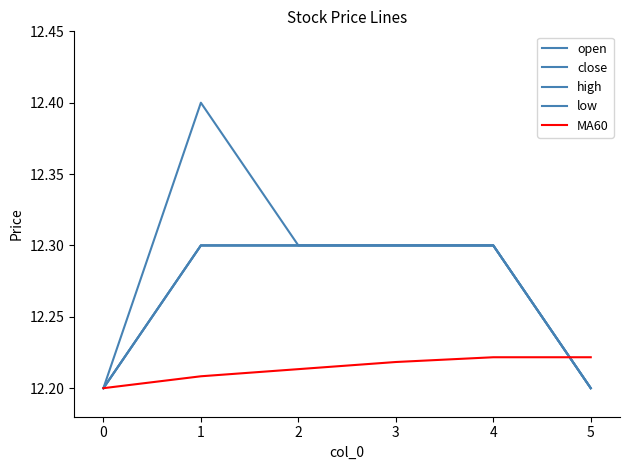

True or false: open has more than 1 interior local peaks.

False